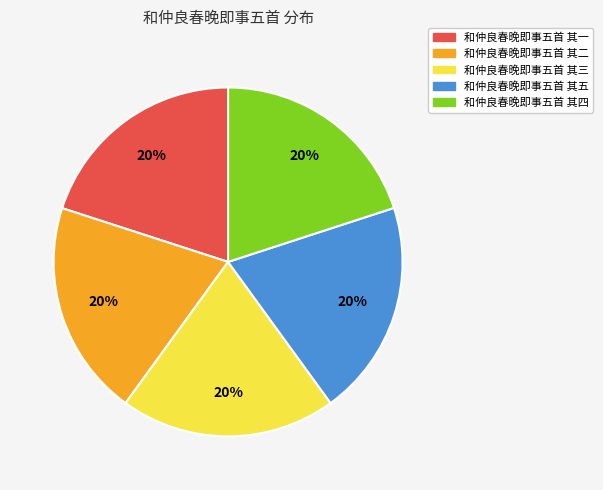

To the nearest percent, what percentage of the pie is 和仲良春晚即事五首 其三?

20%